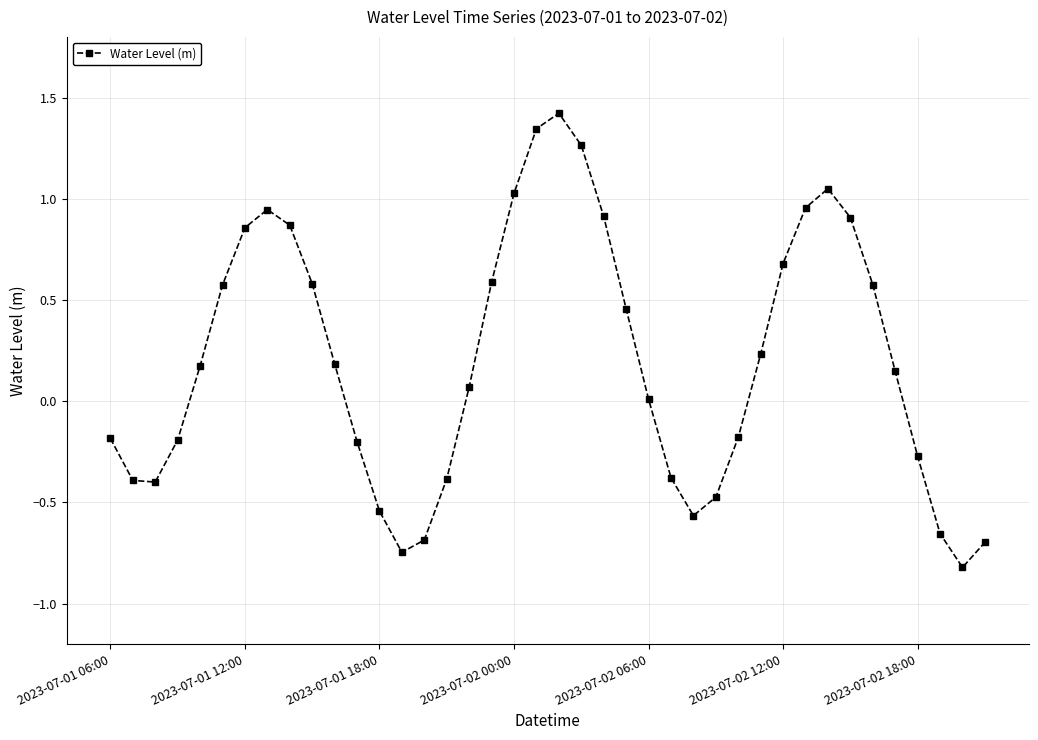

Does the chart have visible grid lines?

Yes